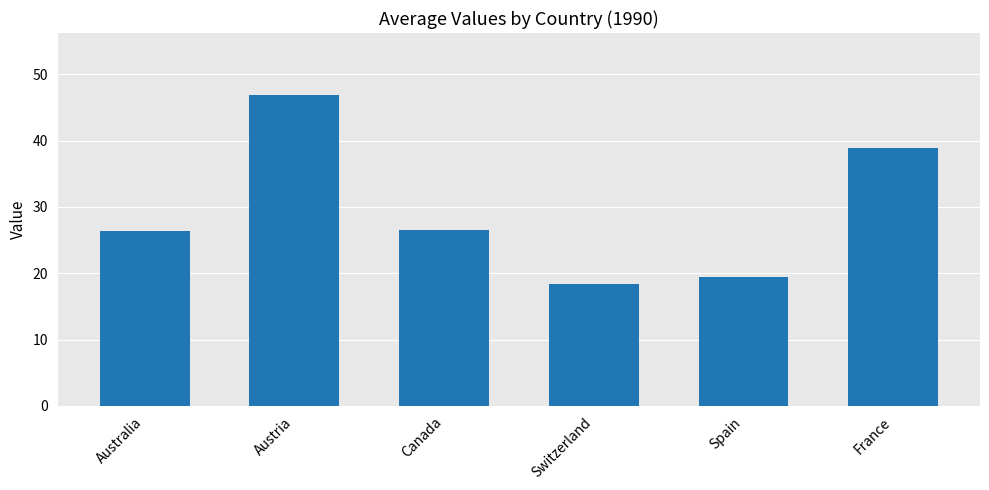

Are the bars grouped side by side (vs. stacked)?

No